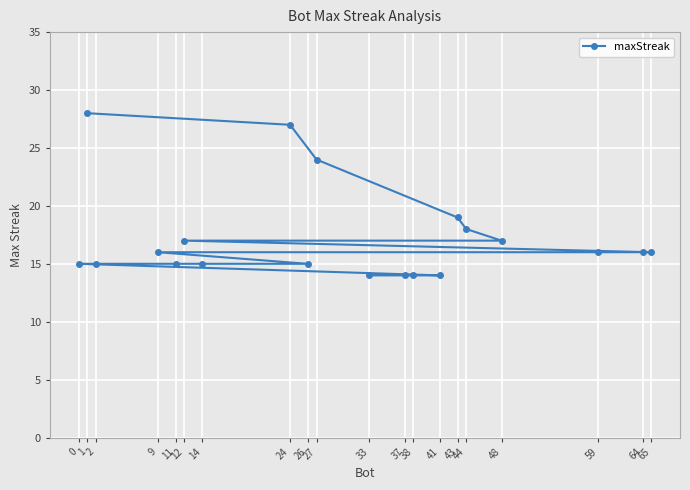

List the labels in order of value, smallest first.

41, 38, 37, 33, 26, 14, 11, 2, 0, 65, 64, 59, 9, 48, 12, 44, 43, 27, 24, 1